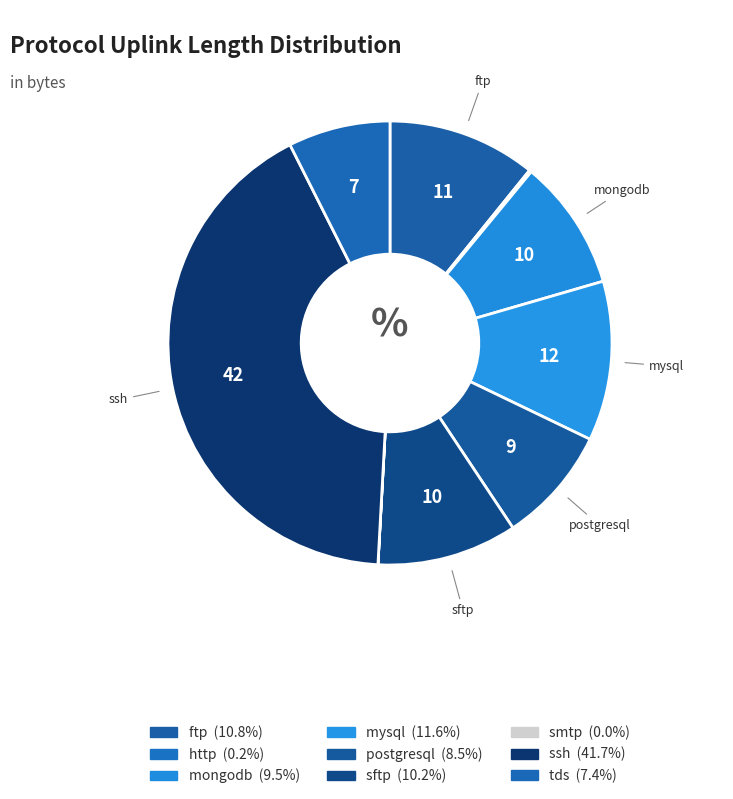

Count the number of slices in the pie.

9